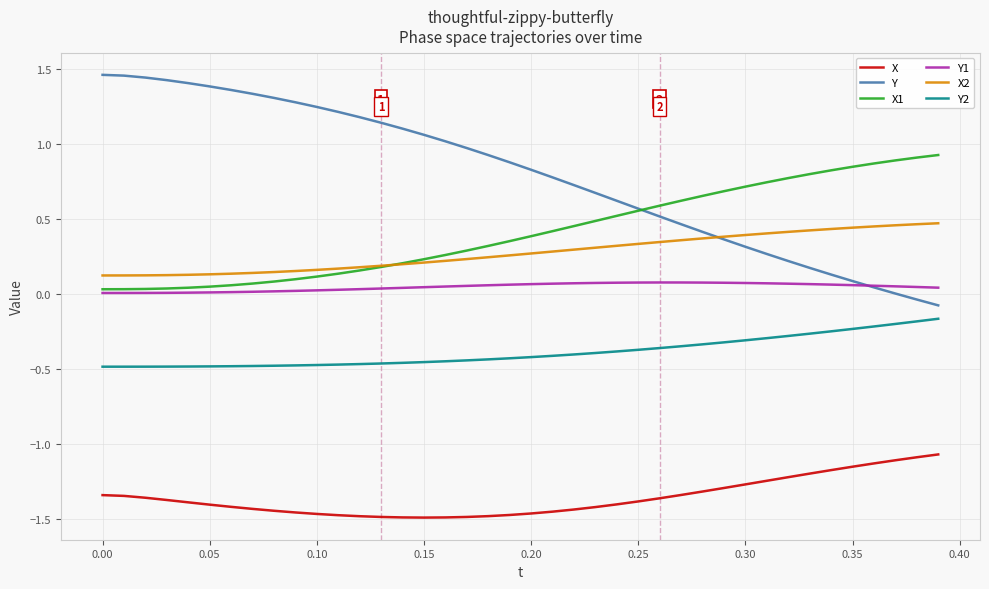

List the series in order of their peak value, highest first.

Y, X1, X2, Y1, Y2, X